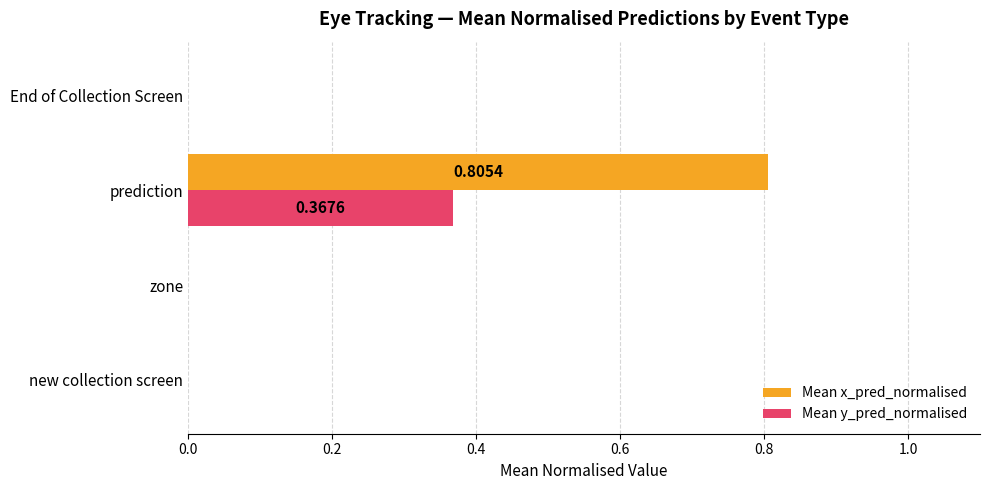

At which category is the sum across all series the highest?

prediction